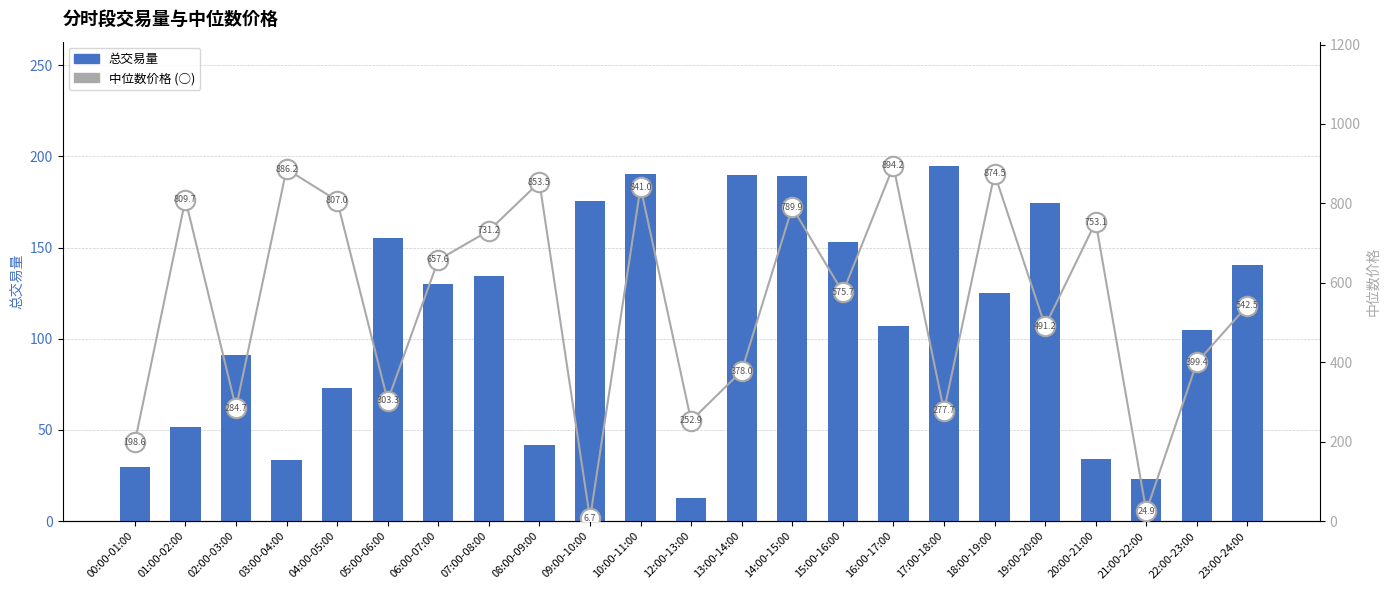

What is the total value across all series at 04:00-05:00?

880.1